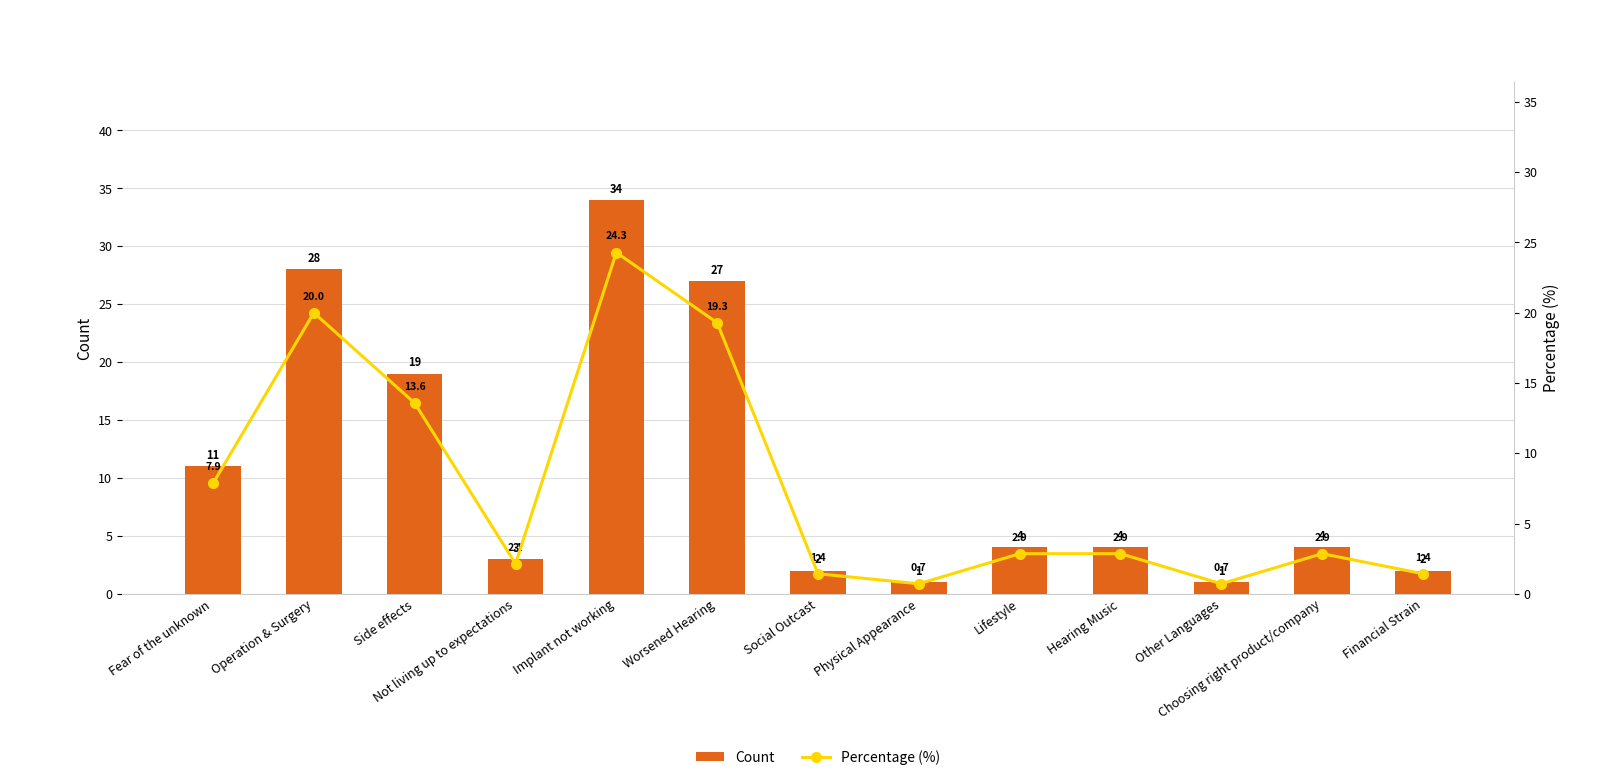

What is the sum of all Count values?

140